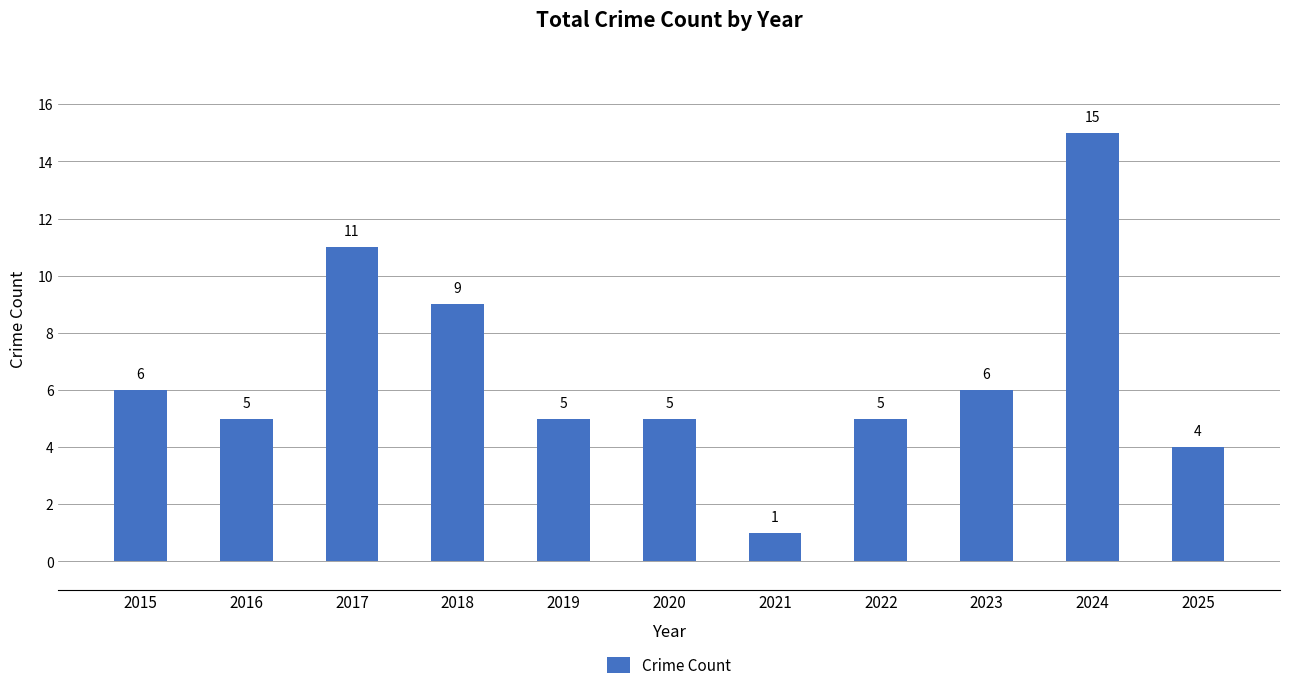

Is it true that the value at 2021 is 1?

True